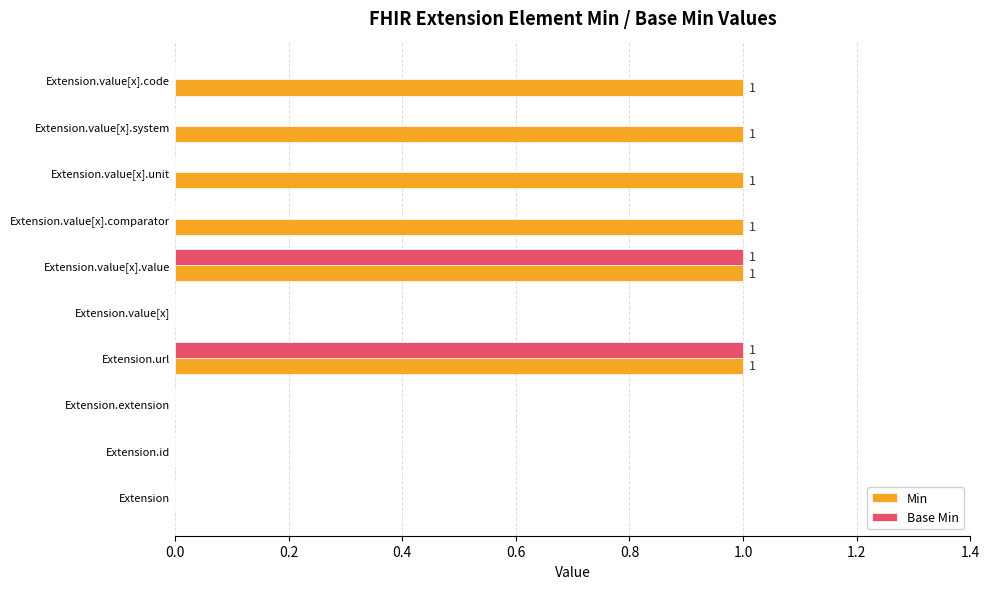

Which series changed the most between Extension and Extension.value[x].code?

Min